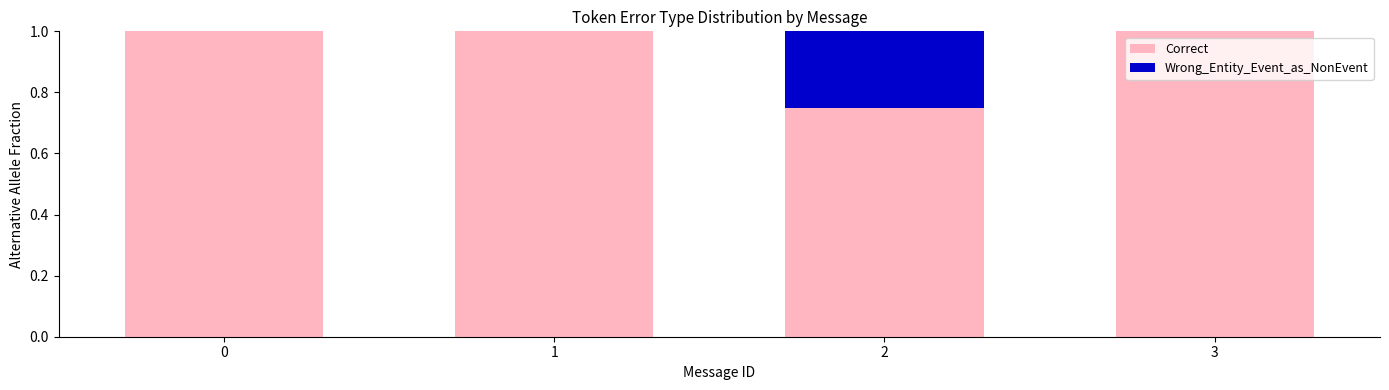

What is the total value across all series at 2?

1.0